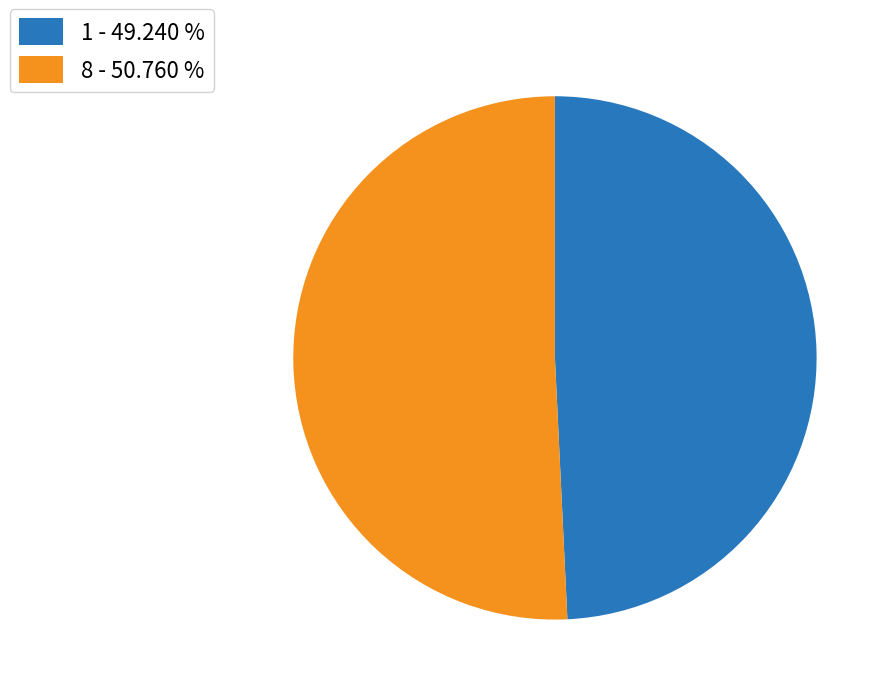

Is there any slice that represents more than half of the pie?

Yes